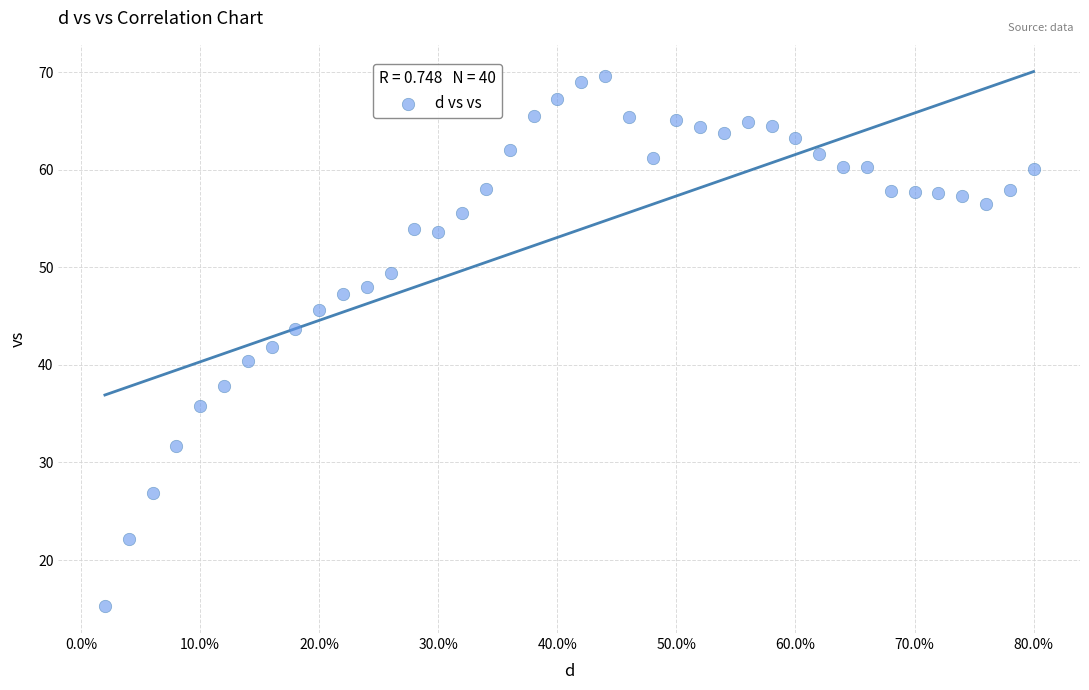

What is the range of Y values (max minus min)?

54.4